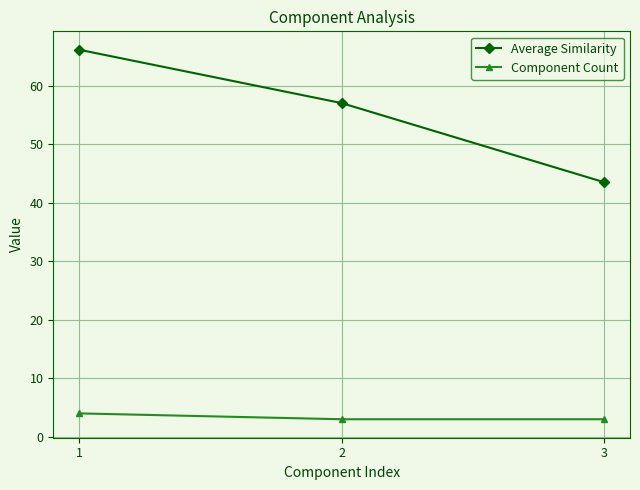

List the series in order of their peak value, highest first.

Average Similarity, Component Count